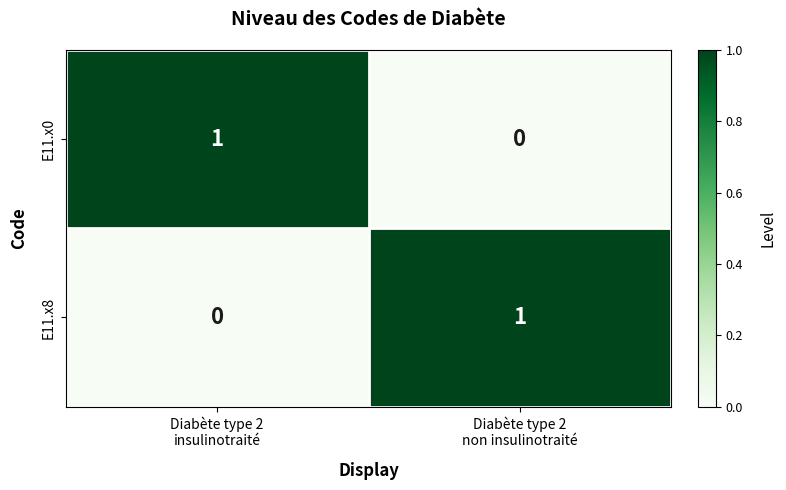

How many series are shown in this chart?

2